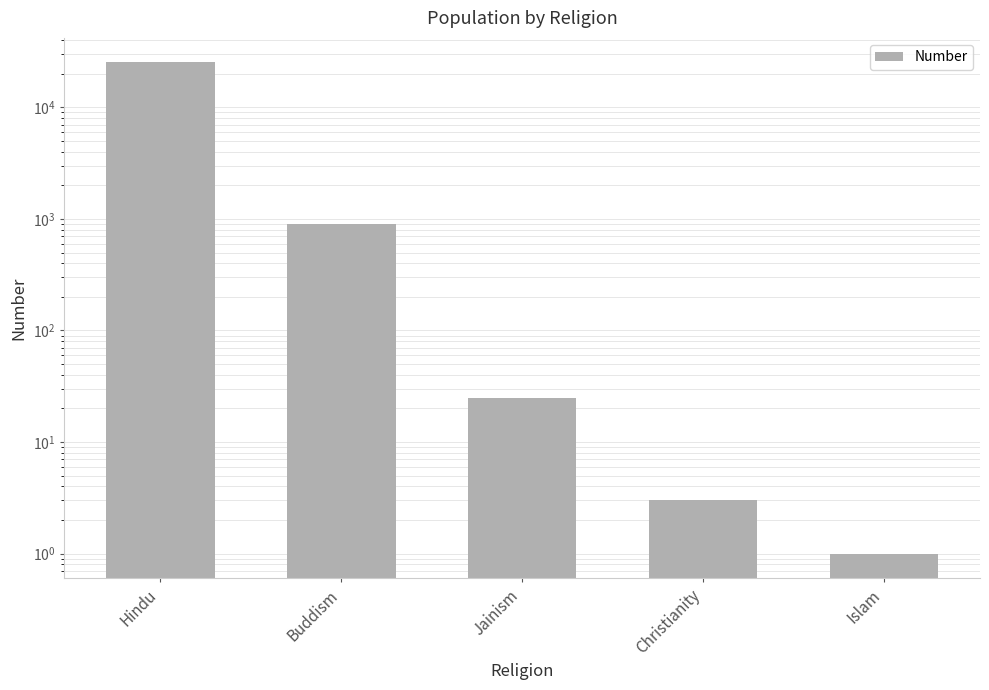

The value at Islam is 1. True or false?

True